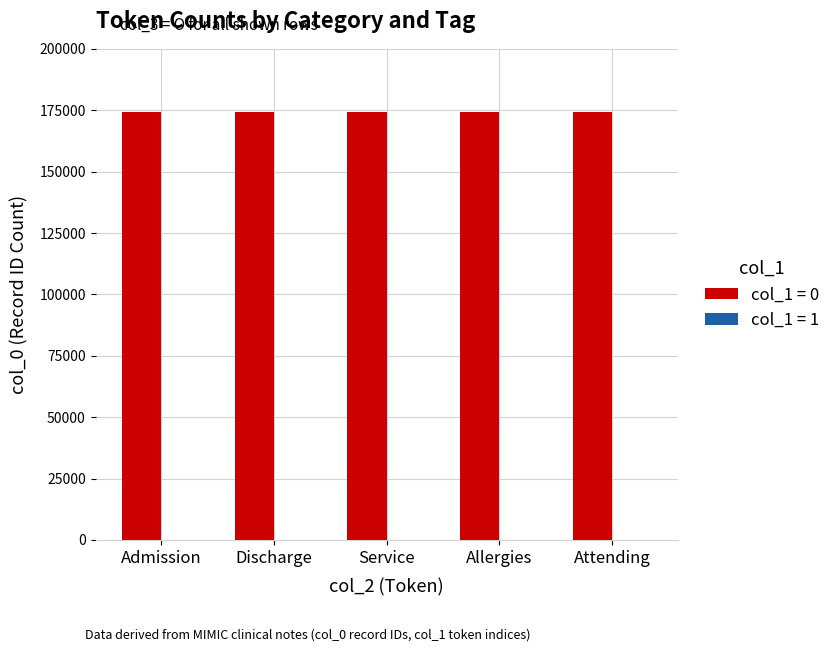

Where is Label_1 nearest to the value 0?

Admission